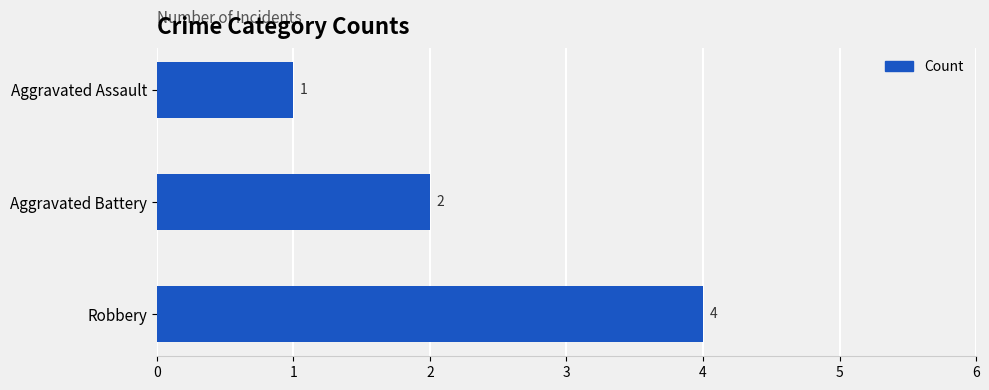

At which label is the value closest to 2?

Aggravated Battery